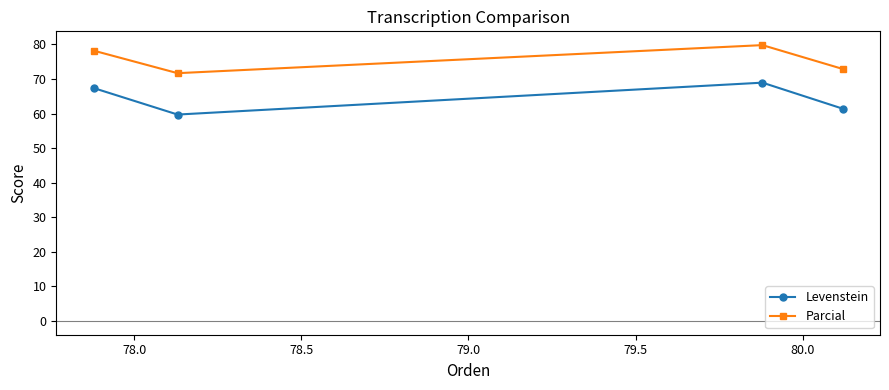

List the series in order of their peak value, highest first.

Parcial, Levenstein